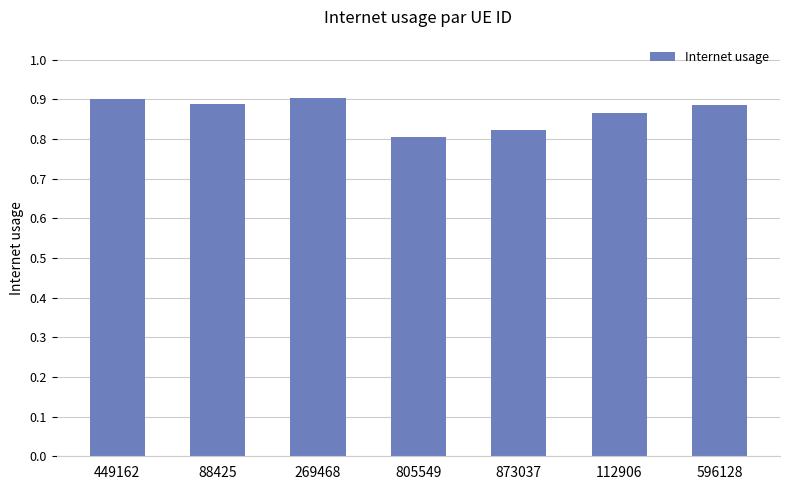

What position from the left is 873037?

5